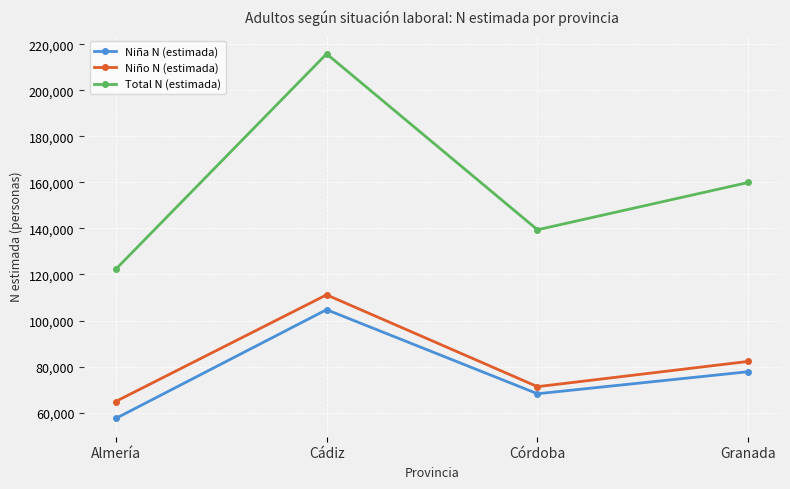

At how many categories does at least one series exceed 212909?

1